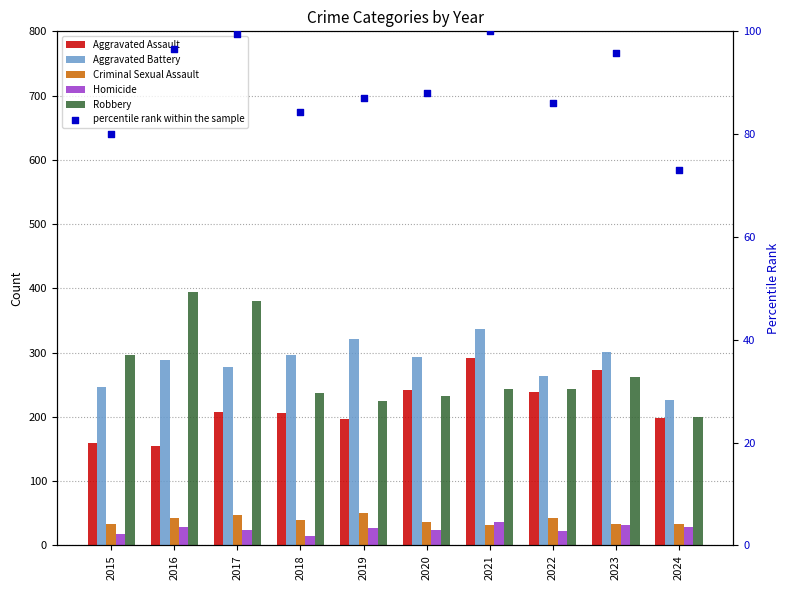

Which series has the largest total across all categories?

Aggravated Battery